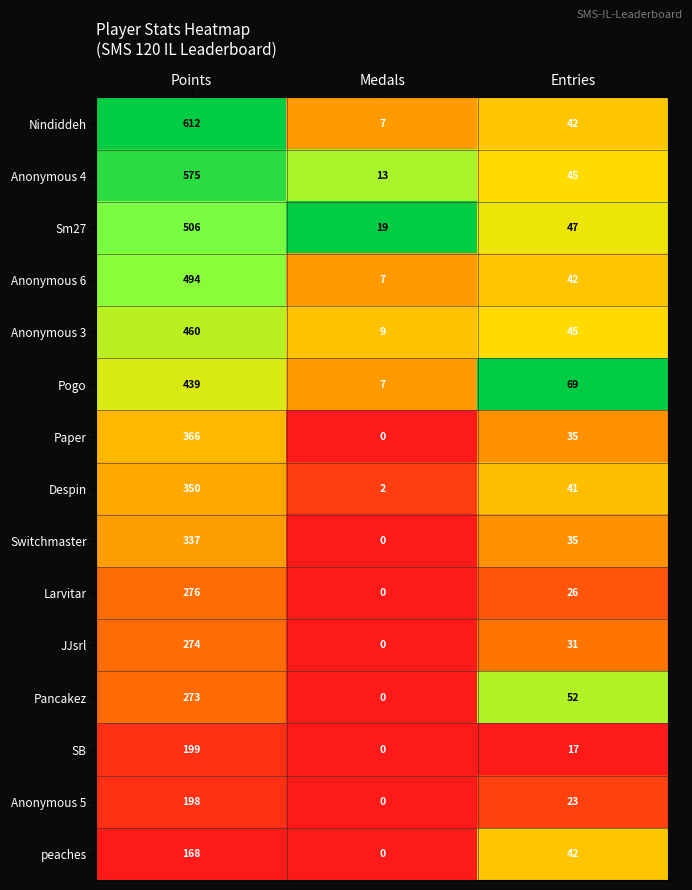

The Anonymous 6 series shows 143 at Points. True or false?

False